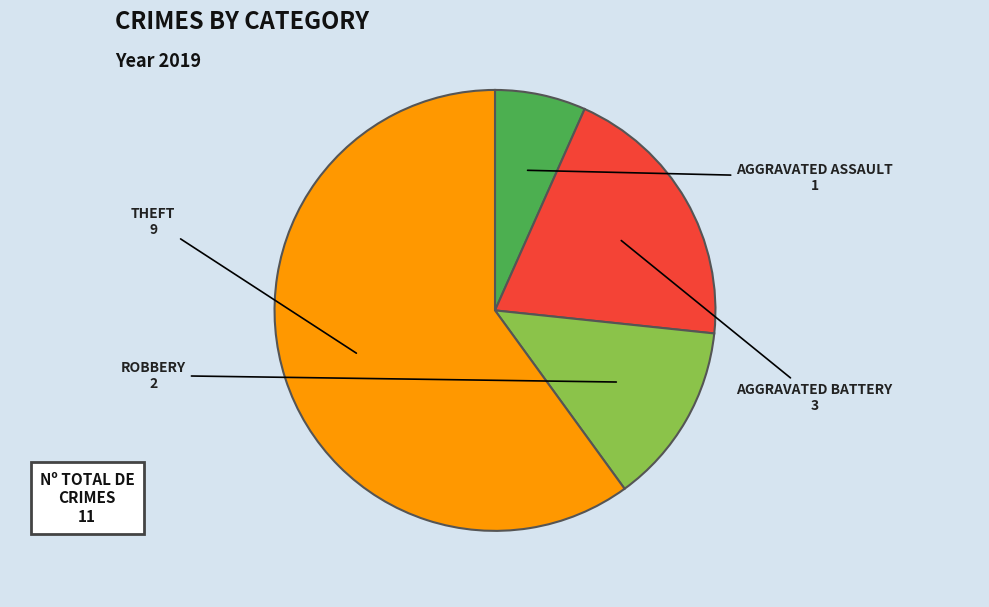

Is there any slice that represents more than half of the pie?

Yes